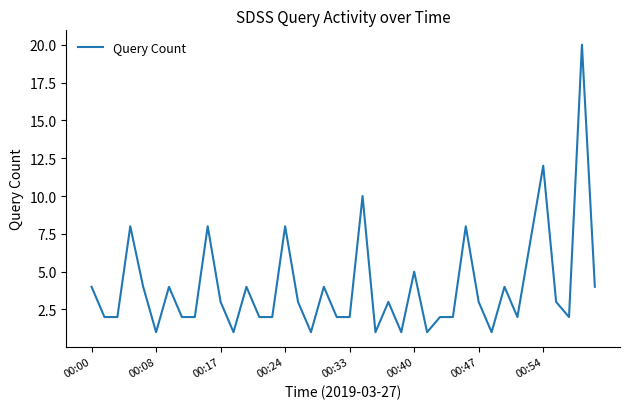

What is the greatest value displayed?

20